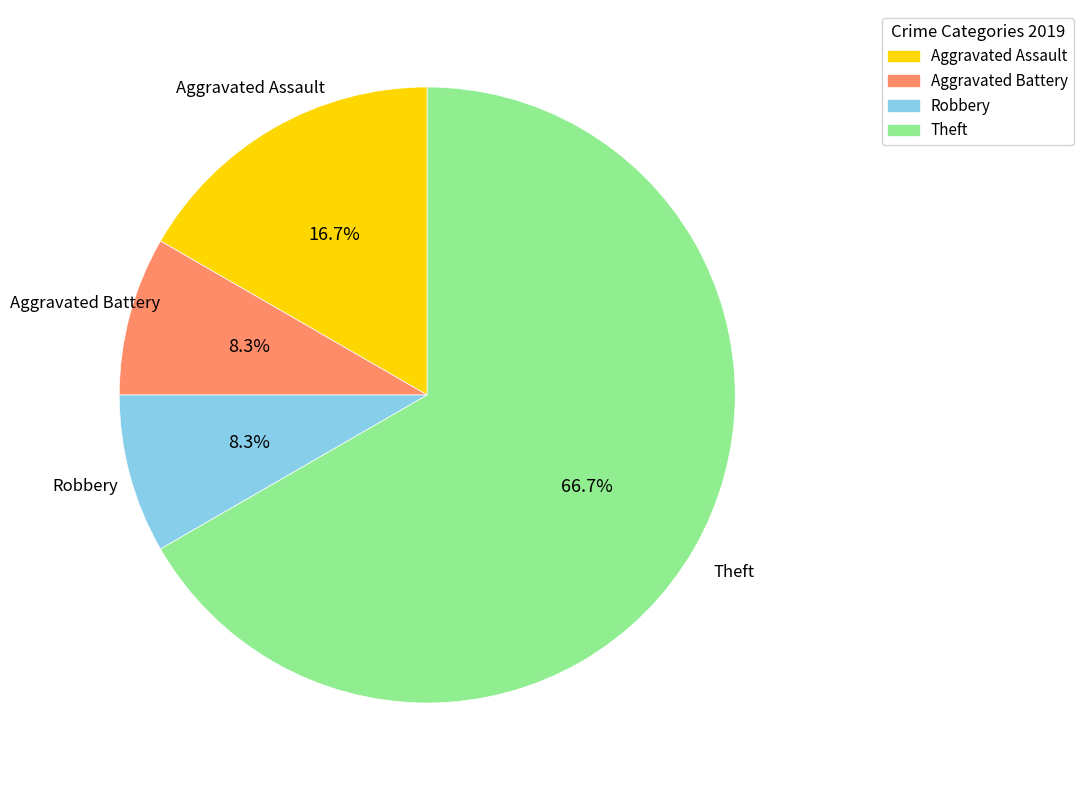

Do Aggravated Battery and Aggravated Assault together represent more than half of the pie?

No